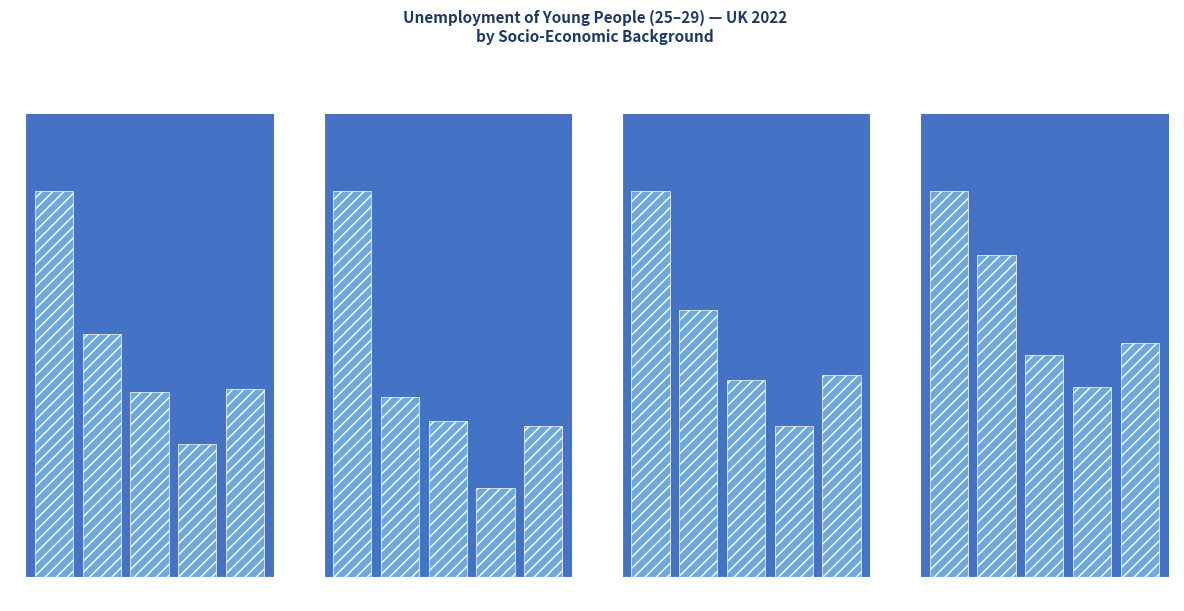

How many bars are there in total?

20